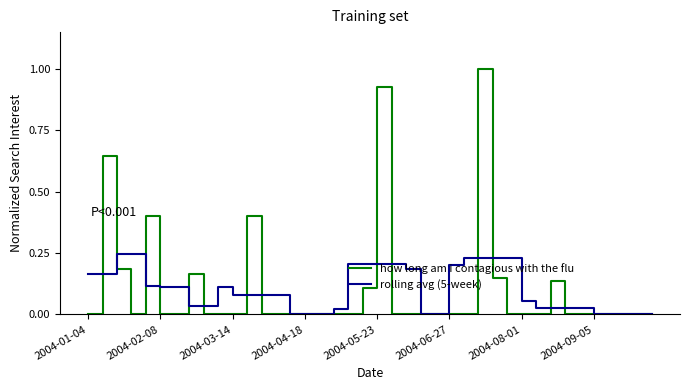

Which series has the largest range (max minus min)?

how long am i contagious with the flu